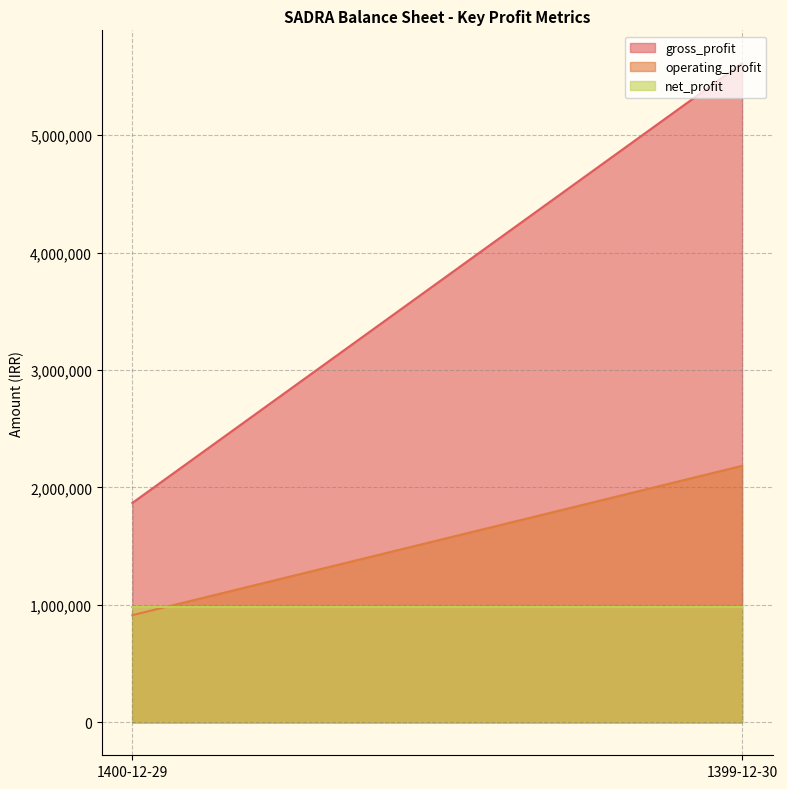

What is the difference between the maximum and minimum values in the operating_profit series?

1271815